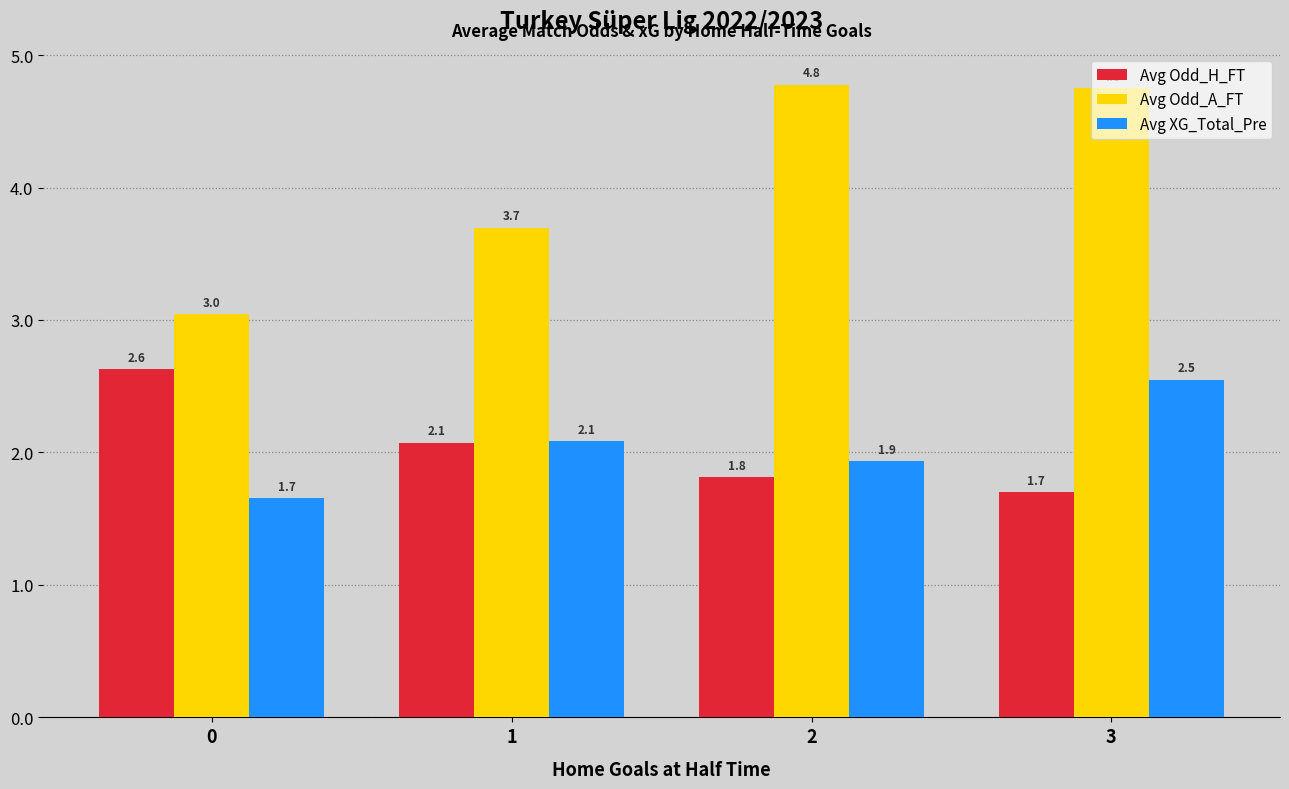

Which category has the highest value across all series?

2